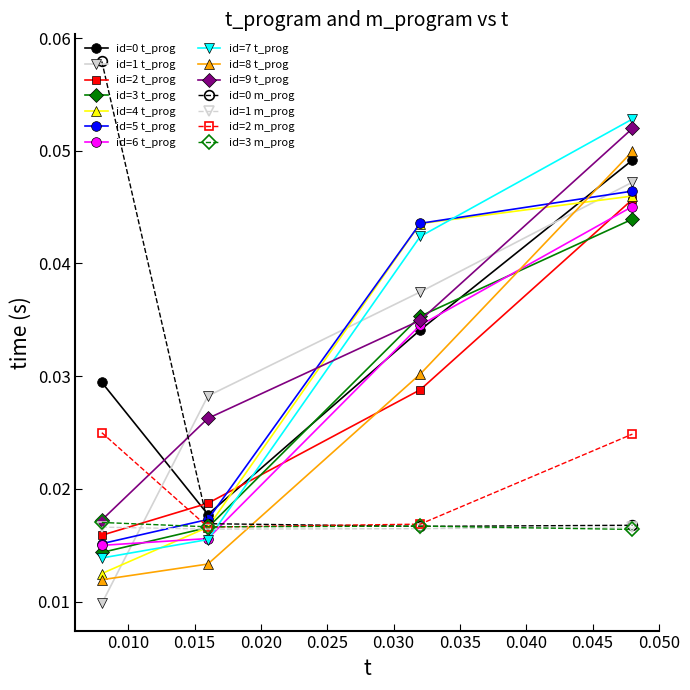

True or false: id=0 m_prog has more than 2 interior local peaks.

False